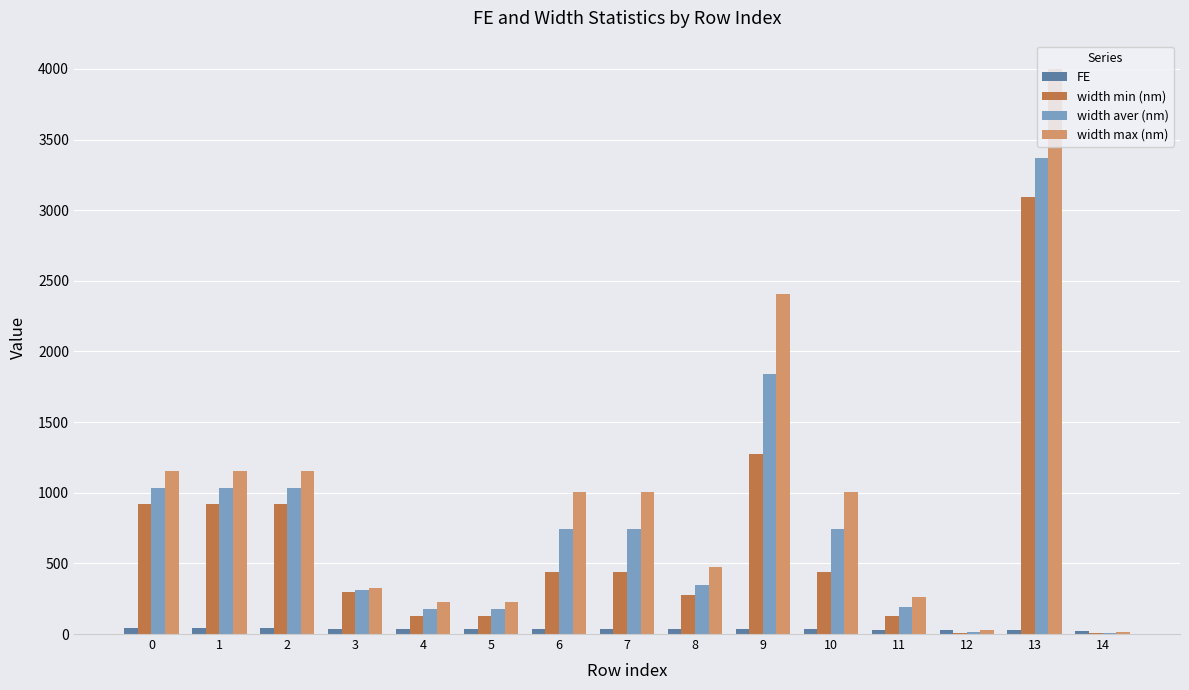

The value of width max (nm) at 8 is 475.0. True or false?

True